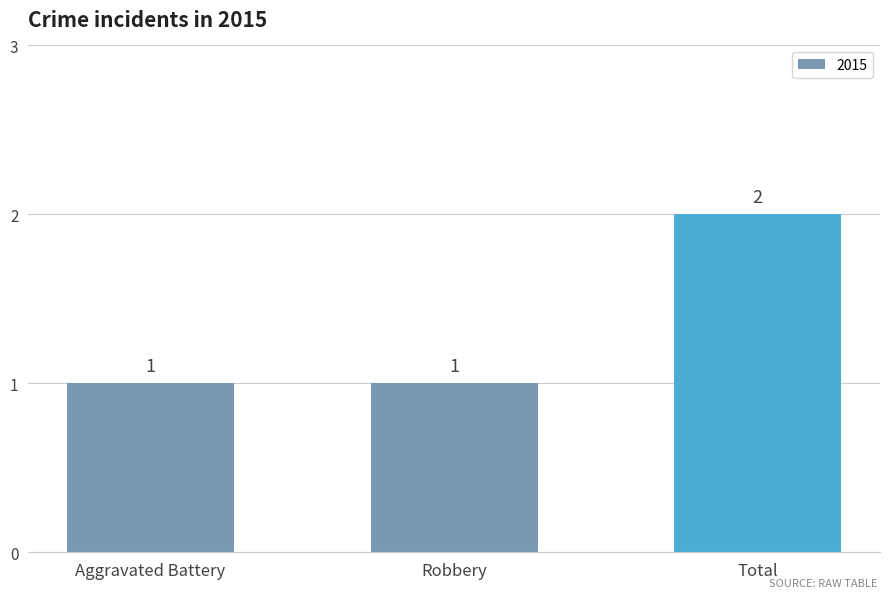

Reading left to right, what are all the values shown in this chart?

Aggravated Battery=1	Robbery=1	Total=2